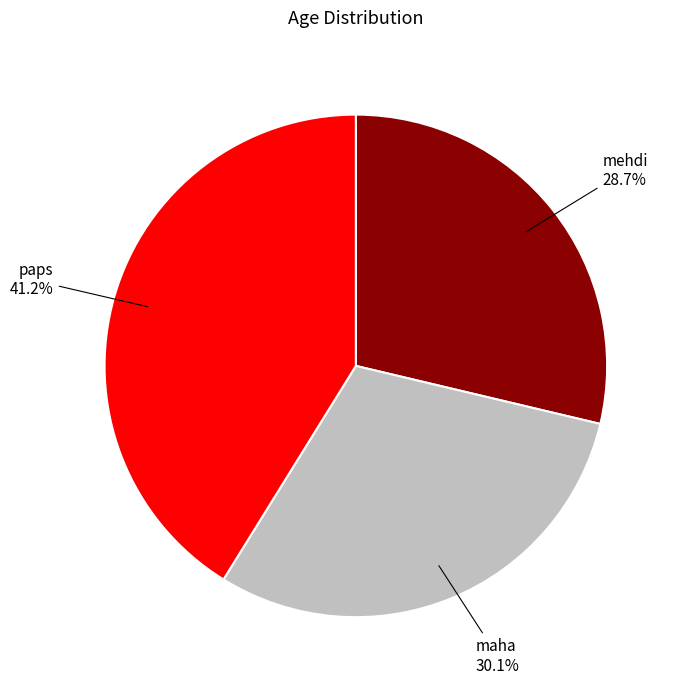

Is the sum of paps and mehdi greater than half?

Yes